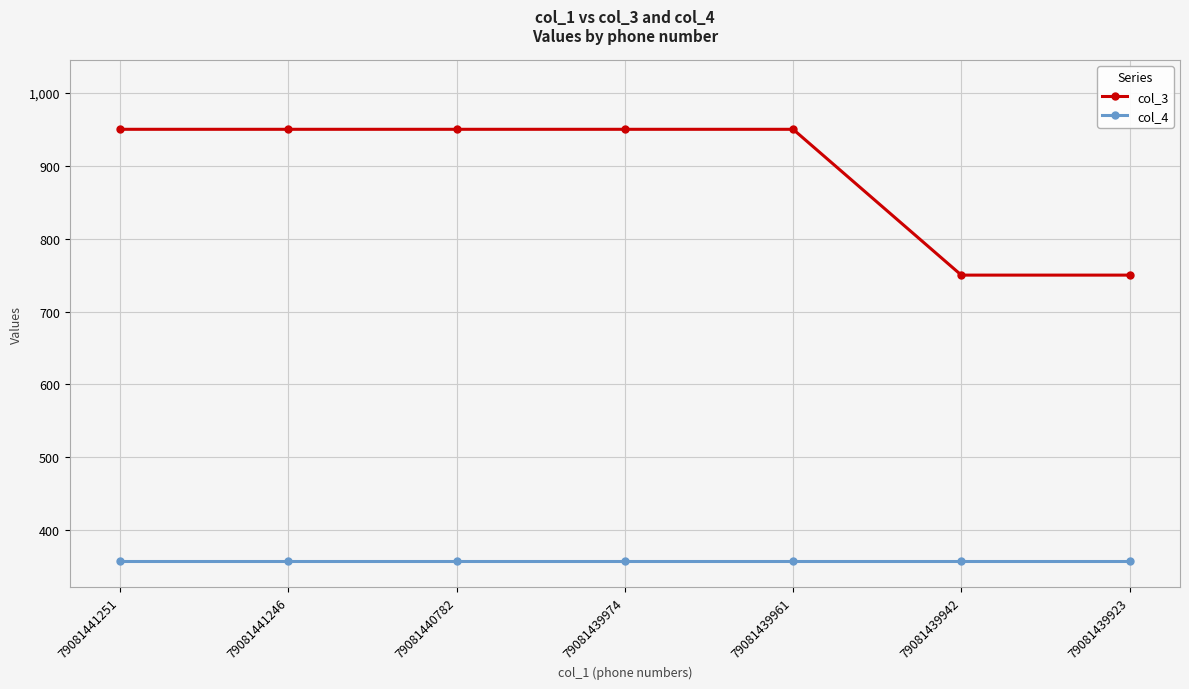

What is the value of the col_4 point at the 4th from the left?

358